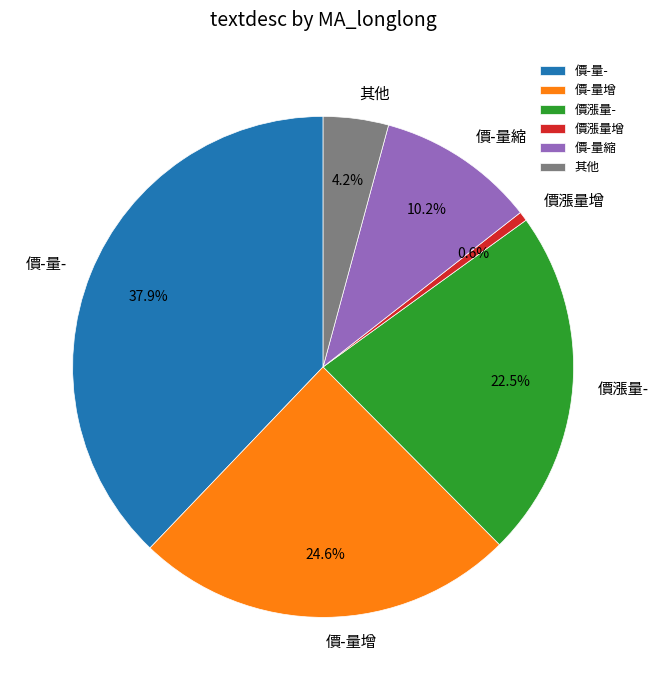

To the nearest percent, what is the difference between the 價漲量- and 價漲量增 slice percentages?

22%